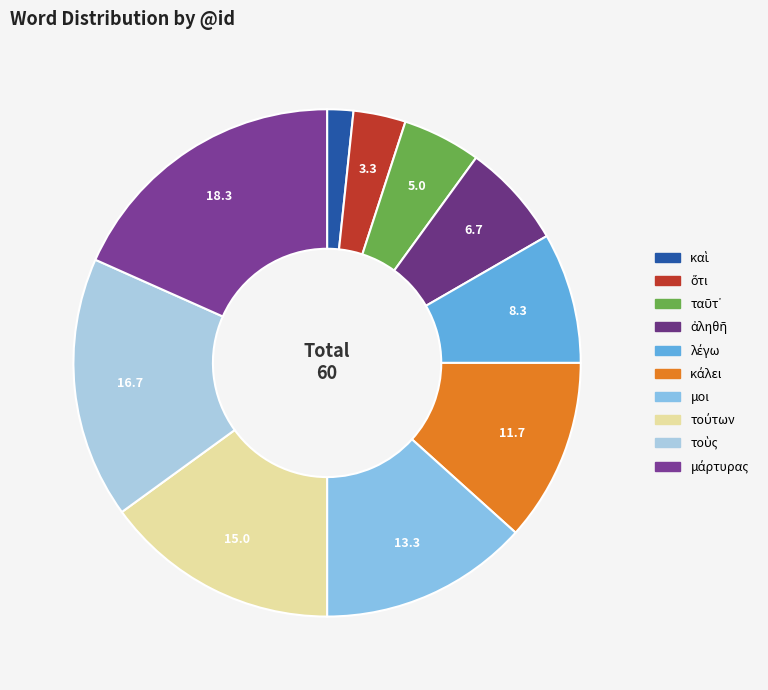

How many slices are in this pie chart?

10